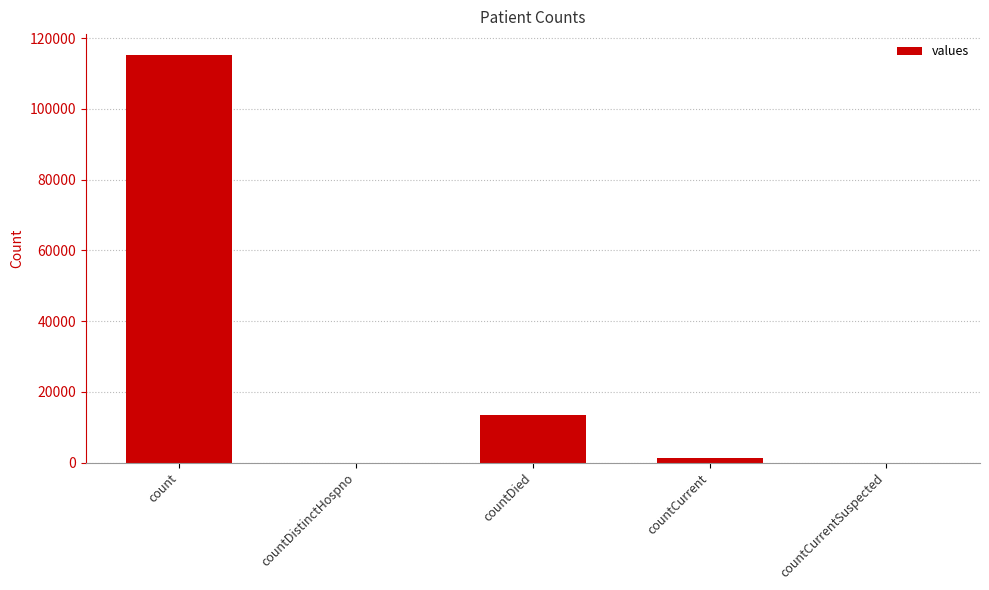

How many series are shown in this chart?

1